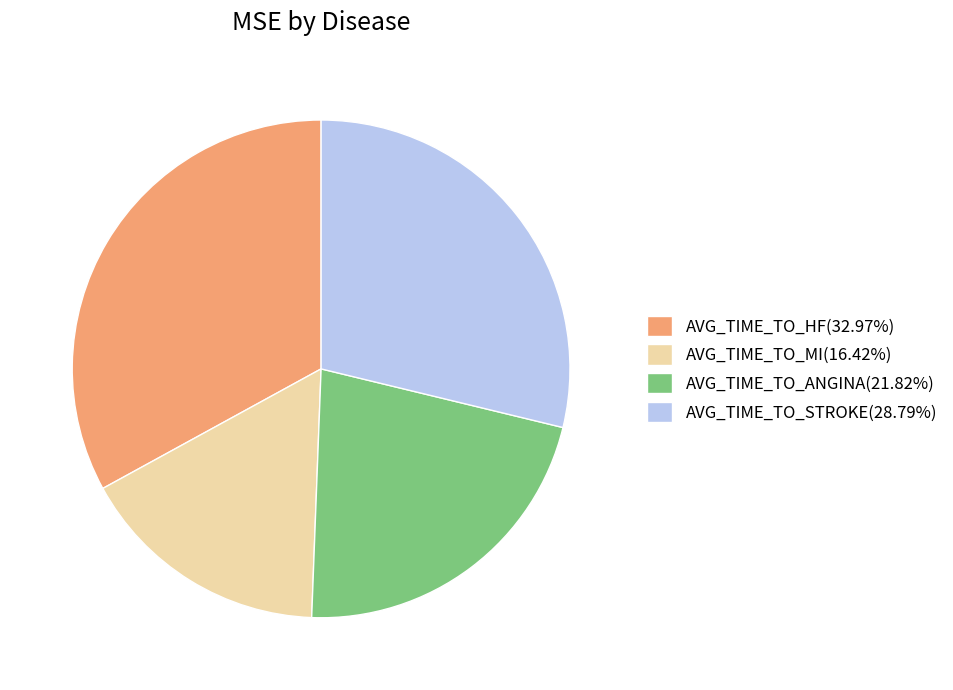

Do AVG_TIME_TO_ANGINA(21.82%) and AVG_TIME_TO_MI(16.42%) together represent more than half of the pie?

No